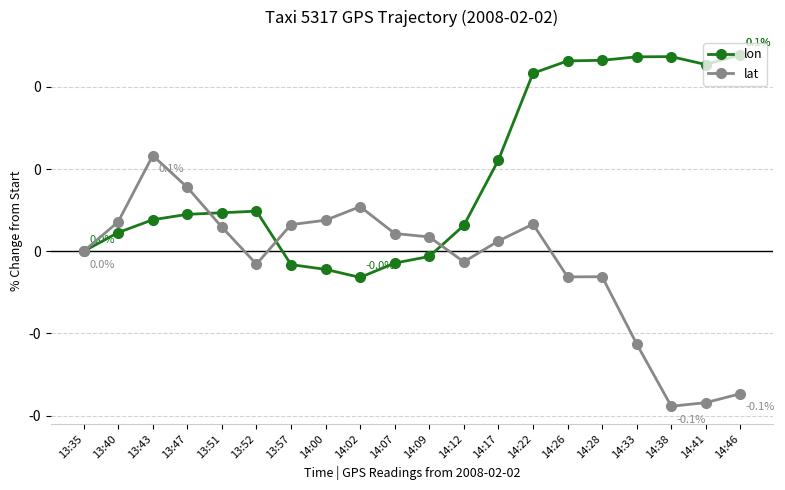

Where do lat and lon first cross each other?

13:47 and 13:51